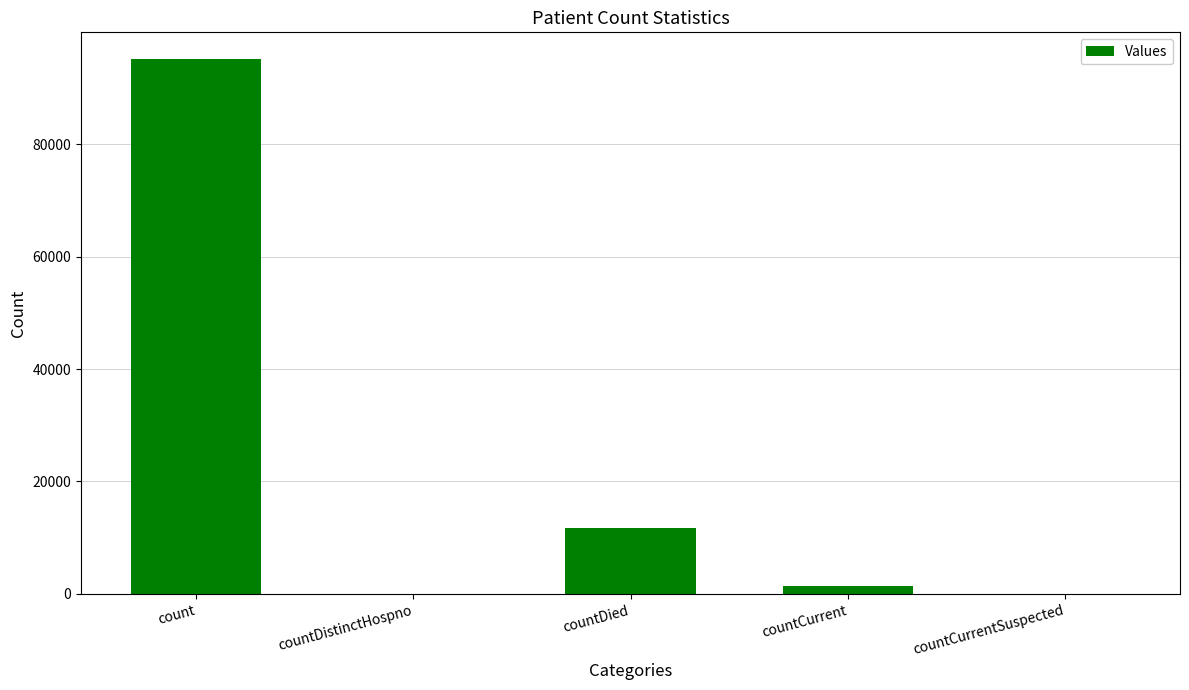

What is the sum of all values?

108321